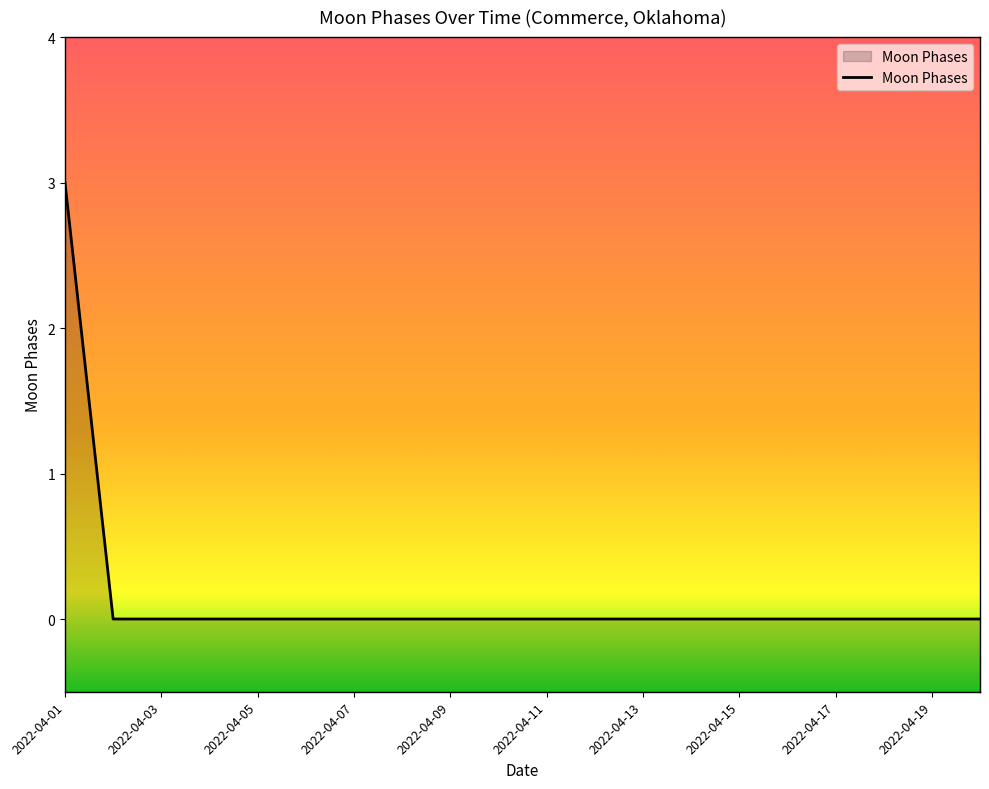

How many data points does each series have?

20